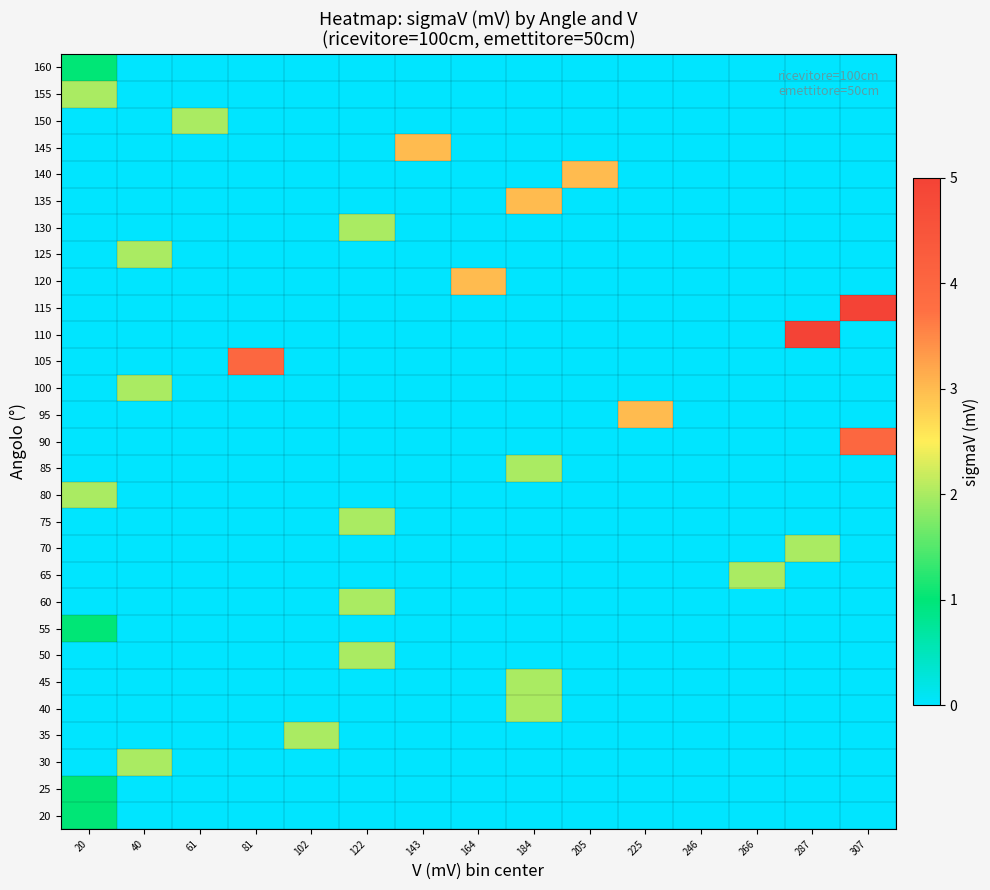

At how many categories does at least one series exceed 1?

14